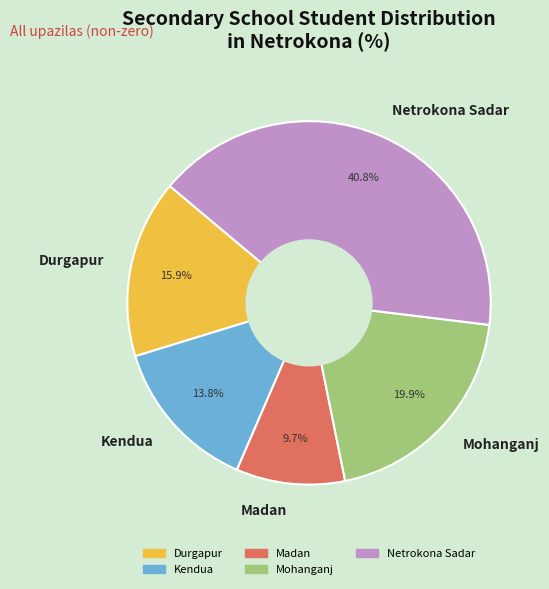

Between Madan and Netrokona Sadar, which is larger?

Netrokona Sadar